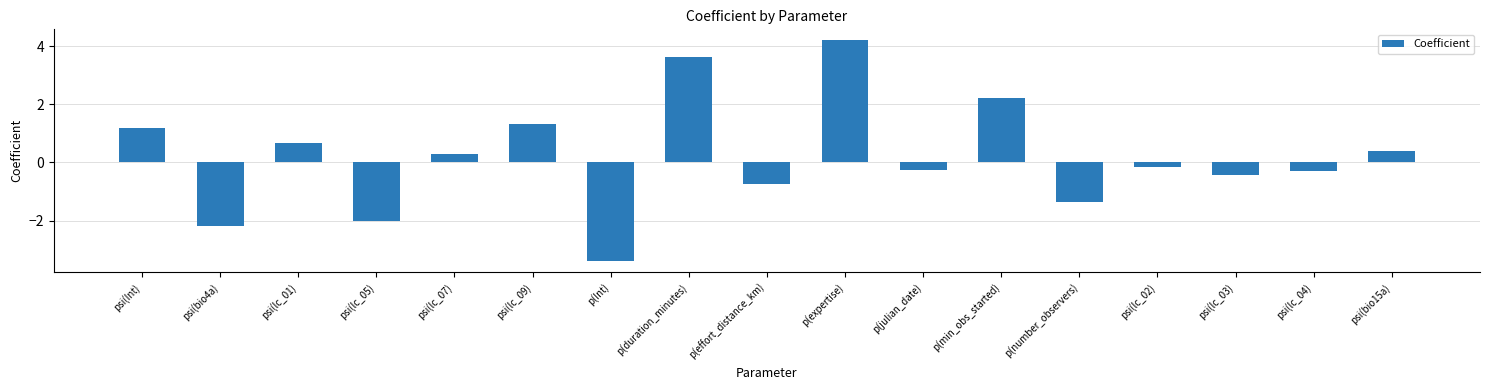

Which has a higher value, p(effort_distance_km) or p(number_observers)?

p(effort_distance_km)